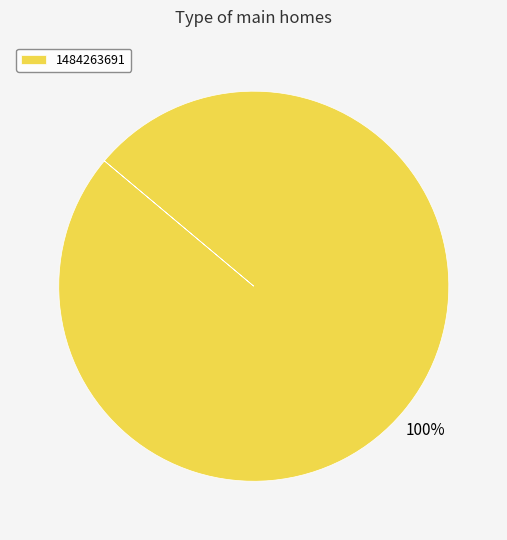

What percentage is the 1484263691 slice, to the nearest percent?

100%